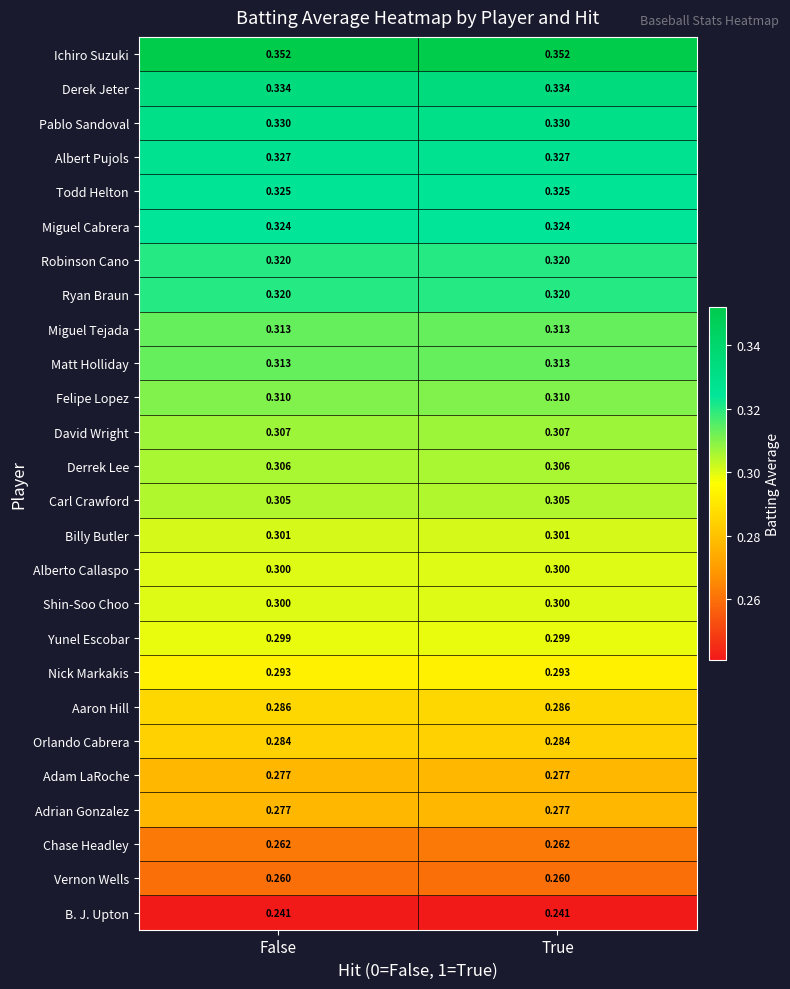

Is the value of Ichiro Suzuki at True greater than the value of Orlando Cabrera at True?

Yes